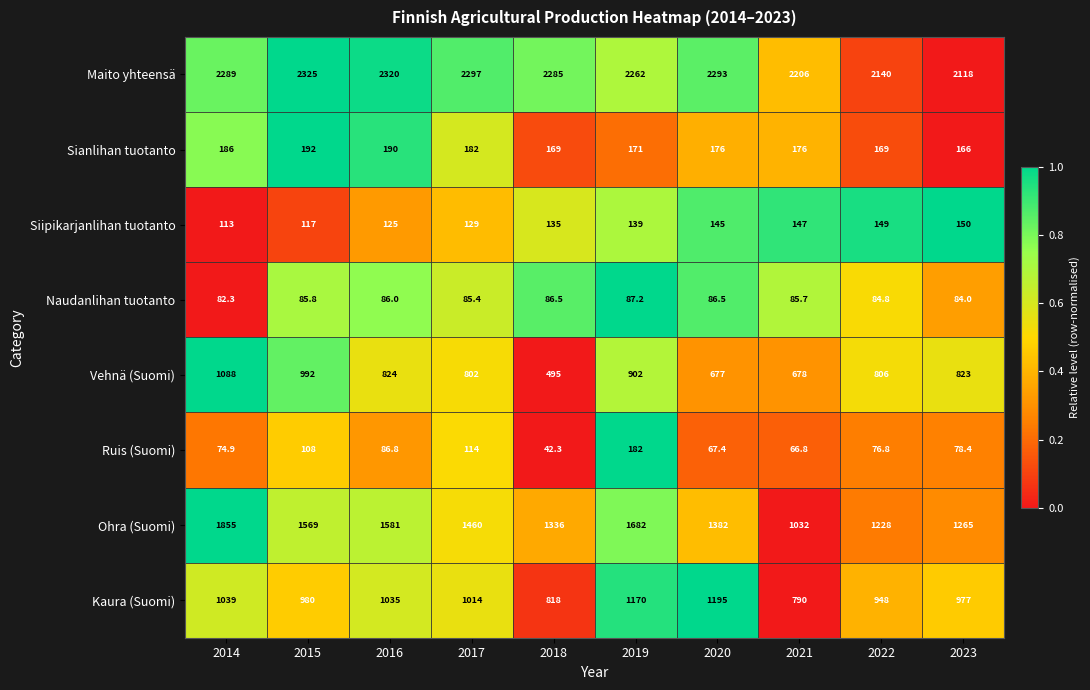

What is the difference between the Sianlihan tuotanto values at 2022 and 2023?

3.0